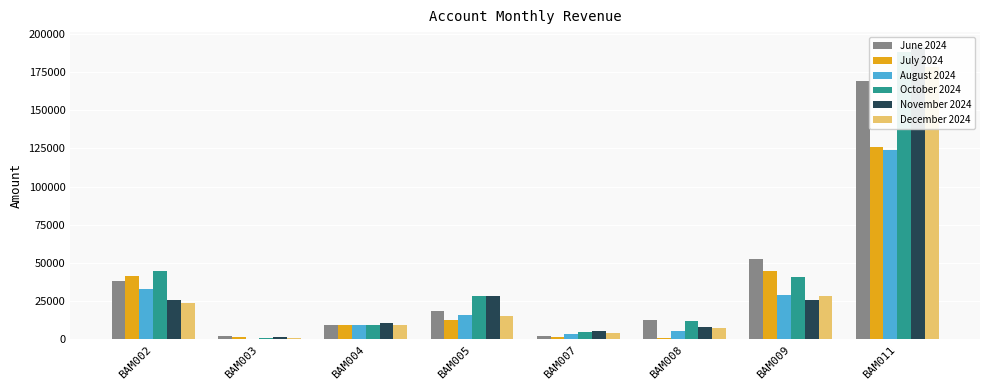

Rank the categories by July 2024 value from highest to lowest.

BAM011, BAM009, BAM002, BAM005, BAM004, BAM003, BAM007, BAM008